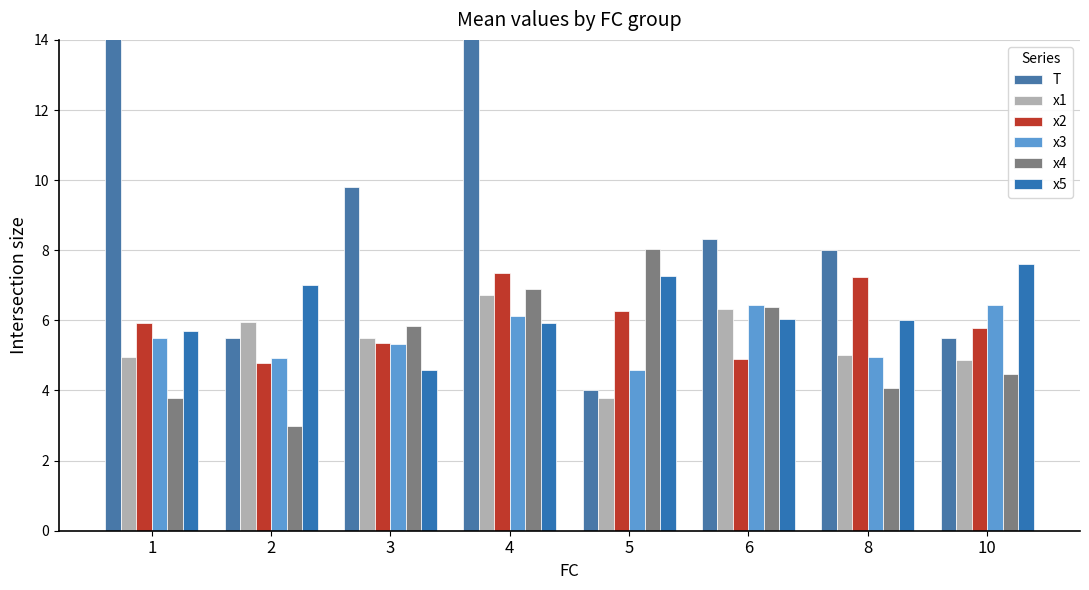

What is the sum of all x4 values?

42.4